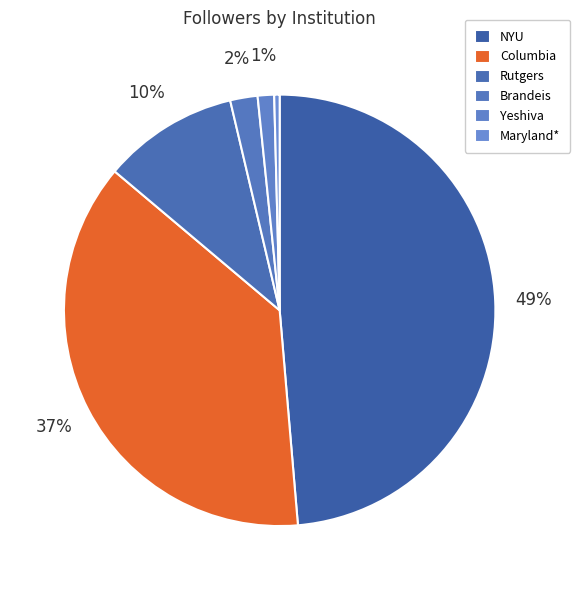

Is Rutgers the majority of the pie?

No